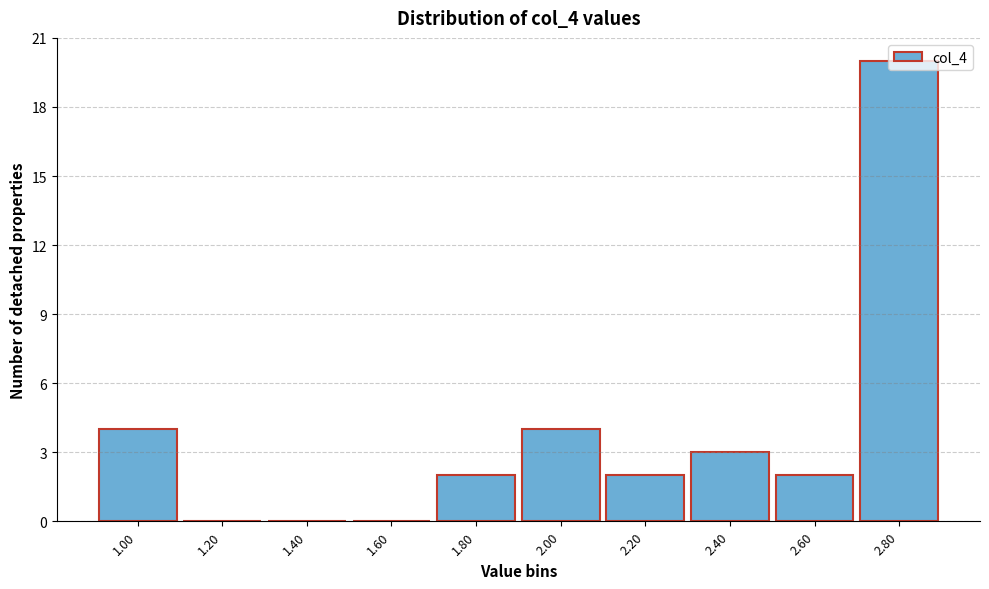

What is the change in value from 1.60 to 2.80?

+20